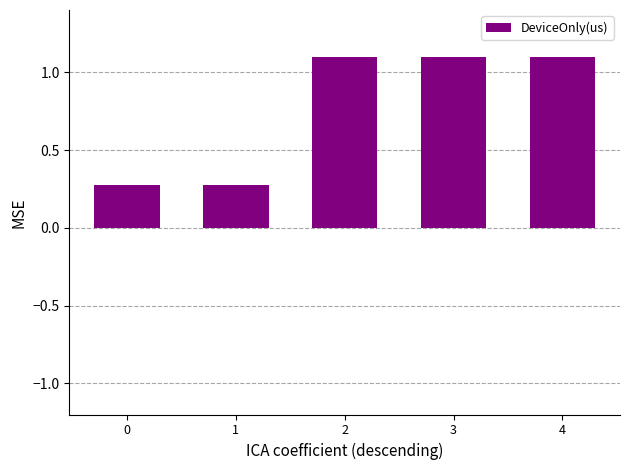

Reading left to right, extract all data points from this chart.

0.3	0.3	1.1	1.1	1.1